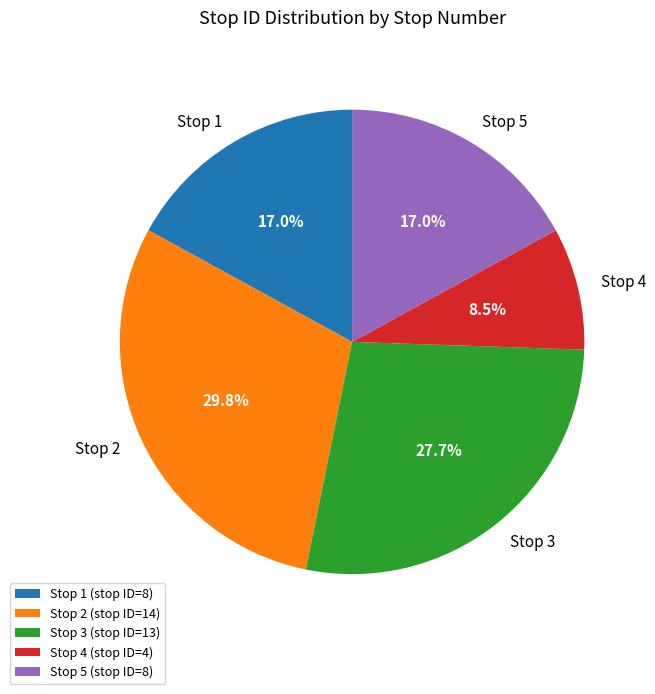

Count the number of slices in the pie.

5